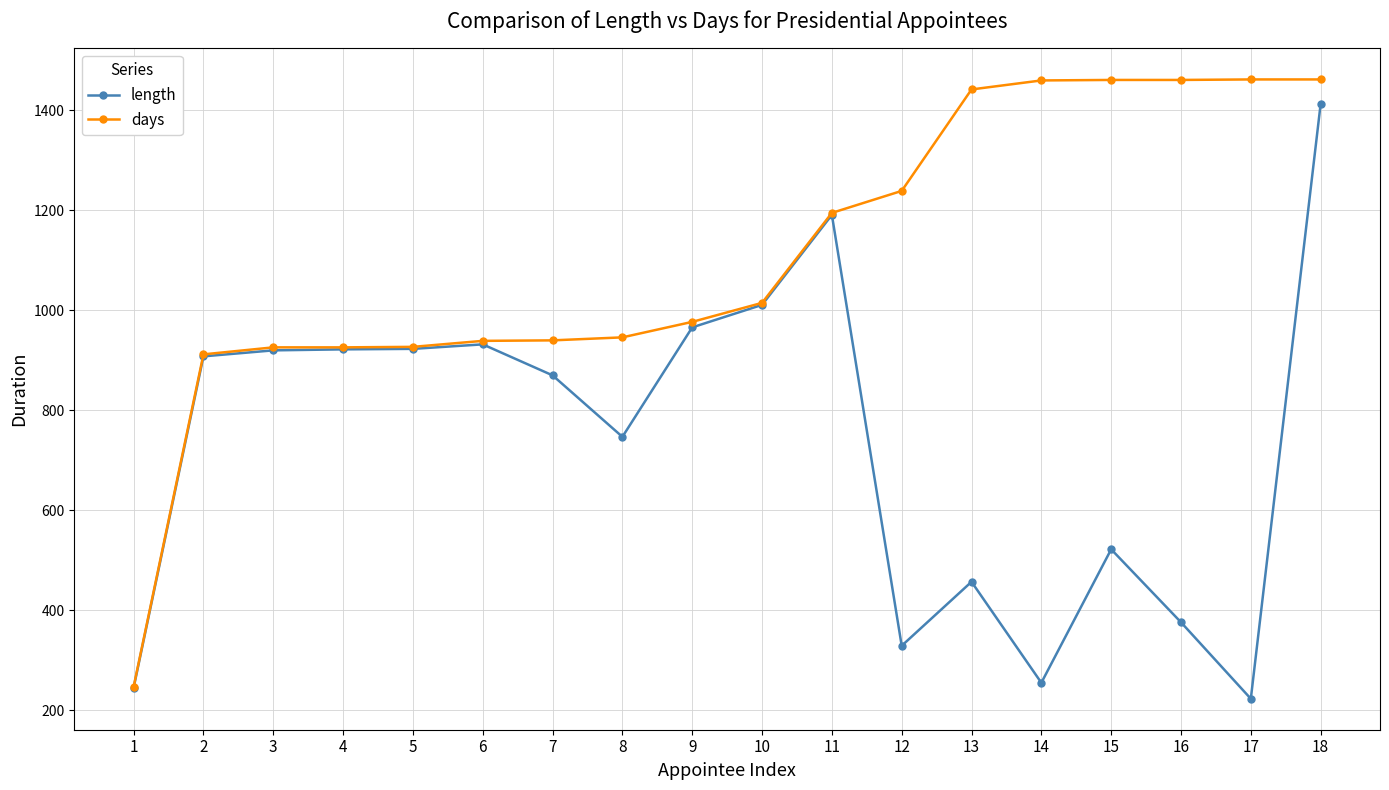

Between 3 and 10, which series saw the biggest shift?

length